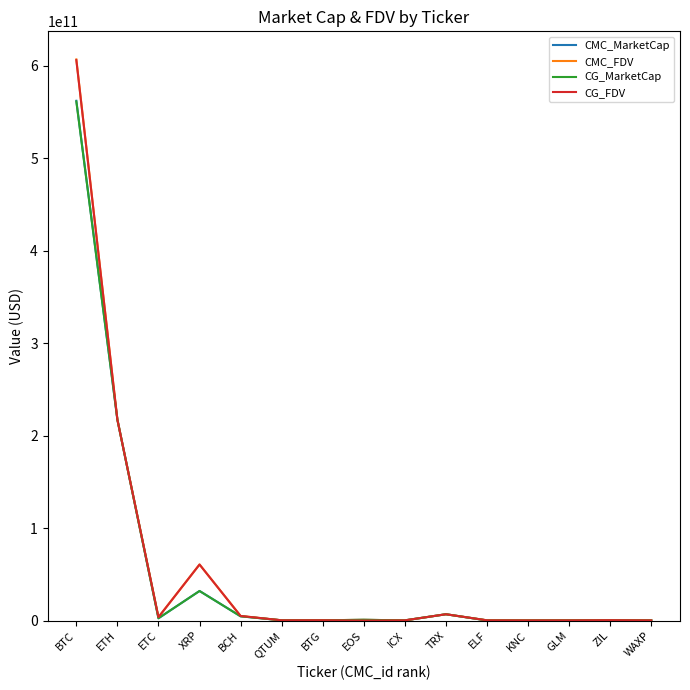

At which label is CG_FDV closest to 303167940363?

ETH